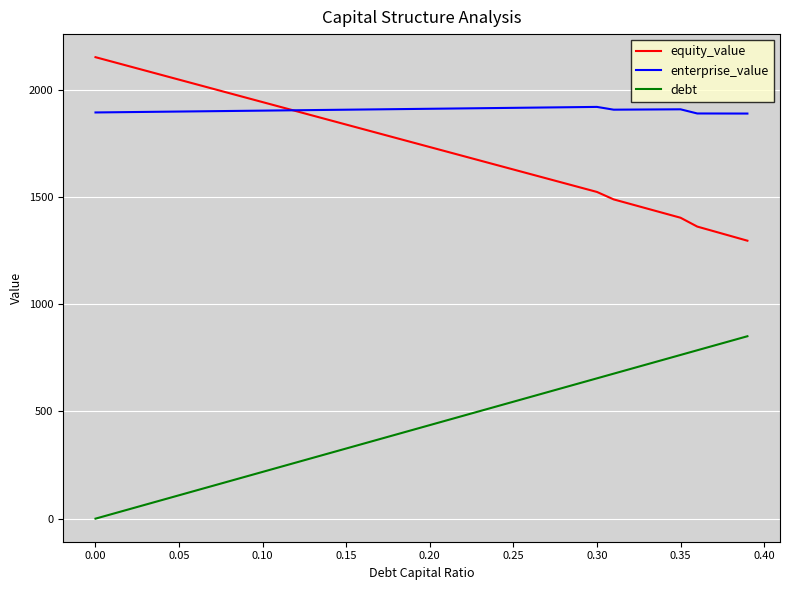

What are all the series names shown in the legend?

equity_value, enterprise_value, debt